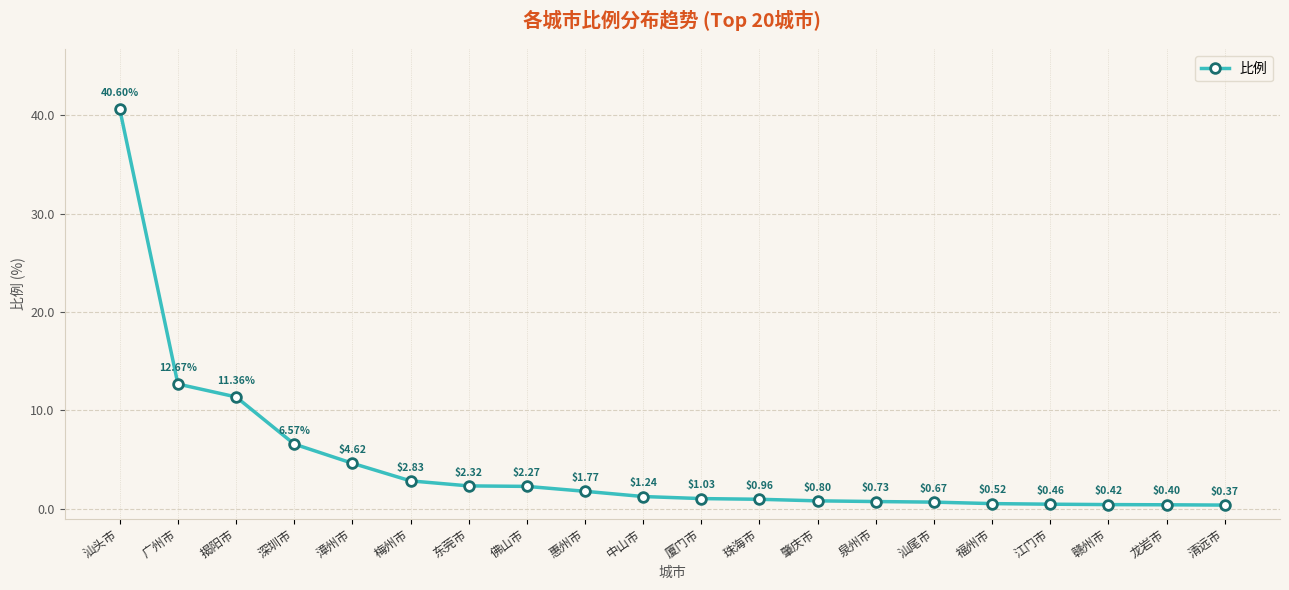

How many data points are above 1?

11